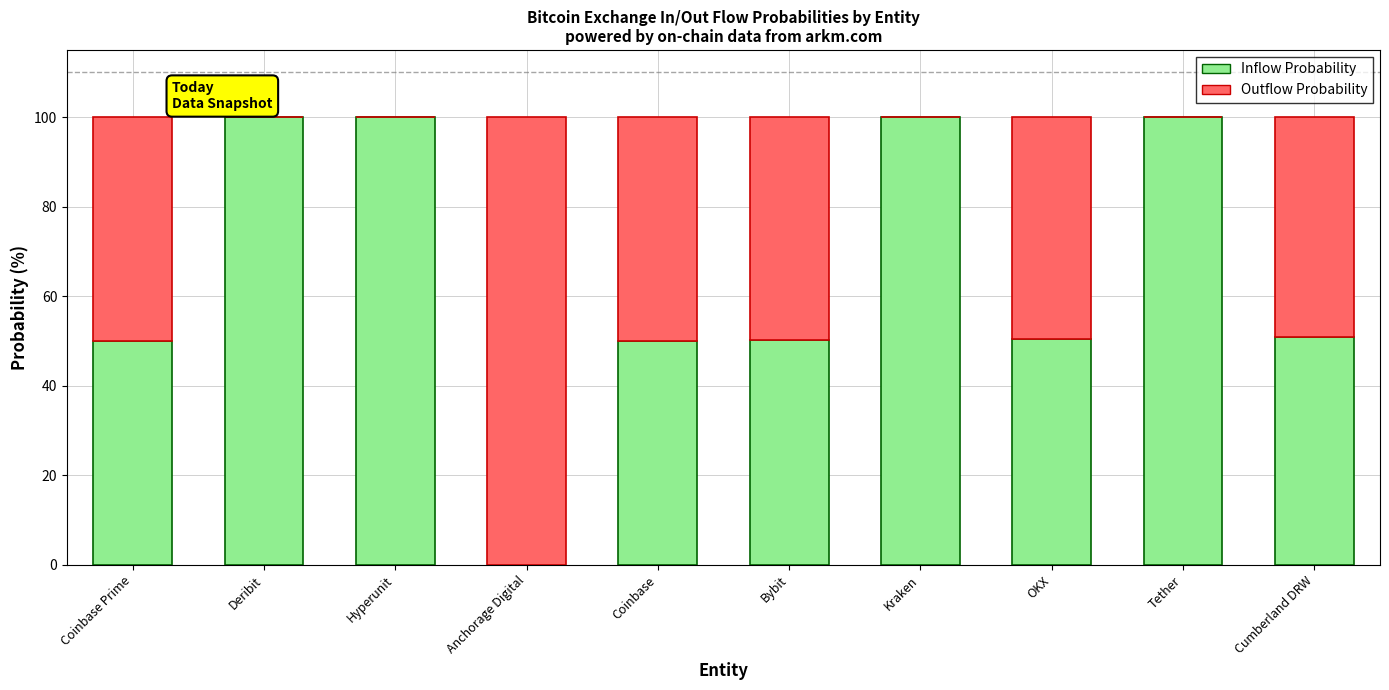

How many categories are shown in the chart?

10